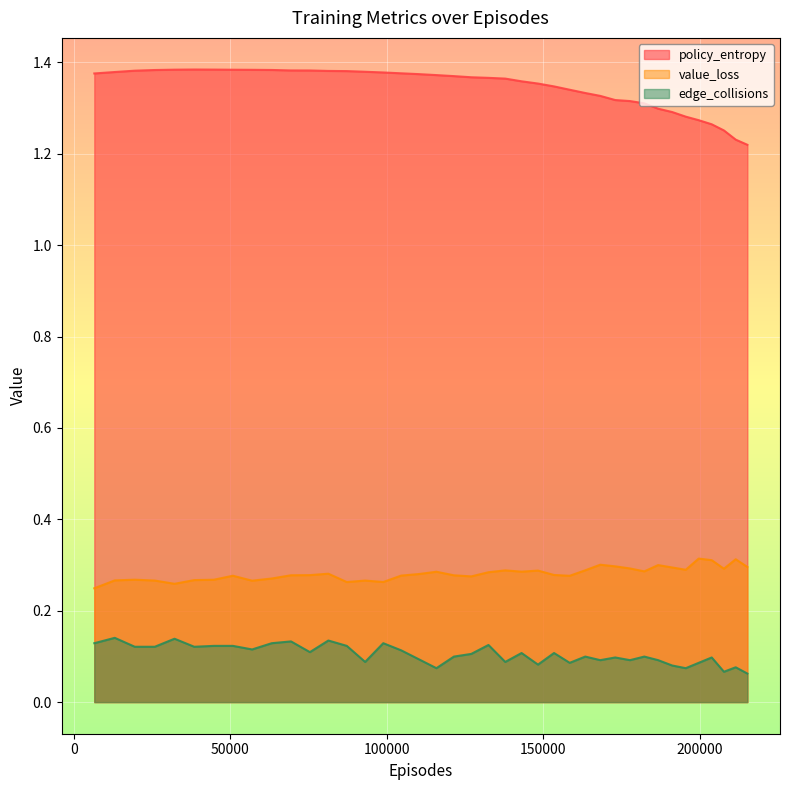

What is the sum of all policy_entropy values?

53.8